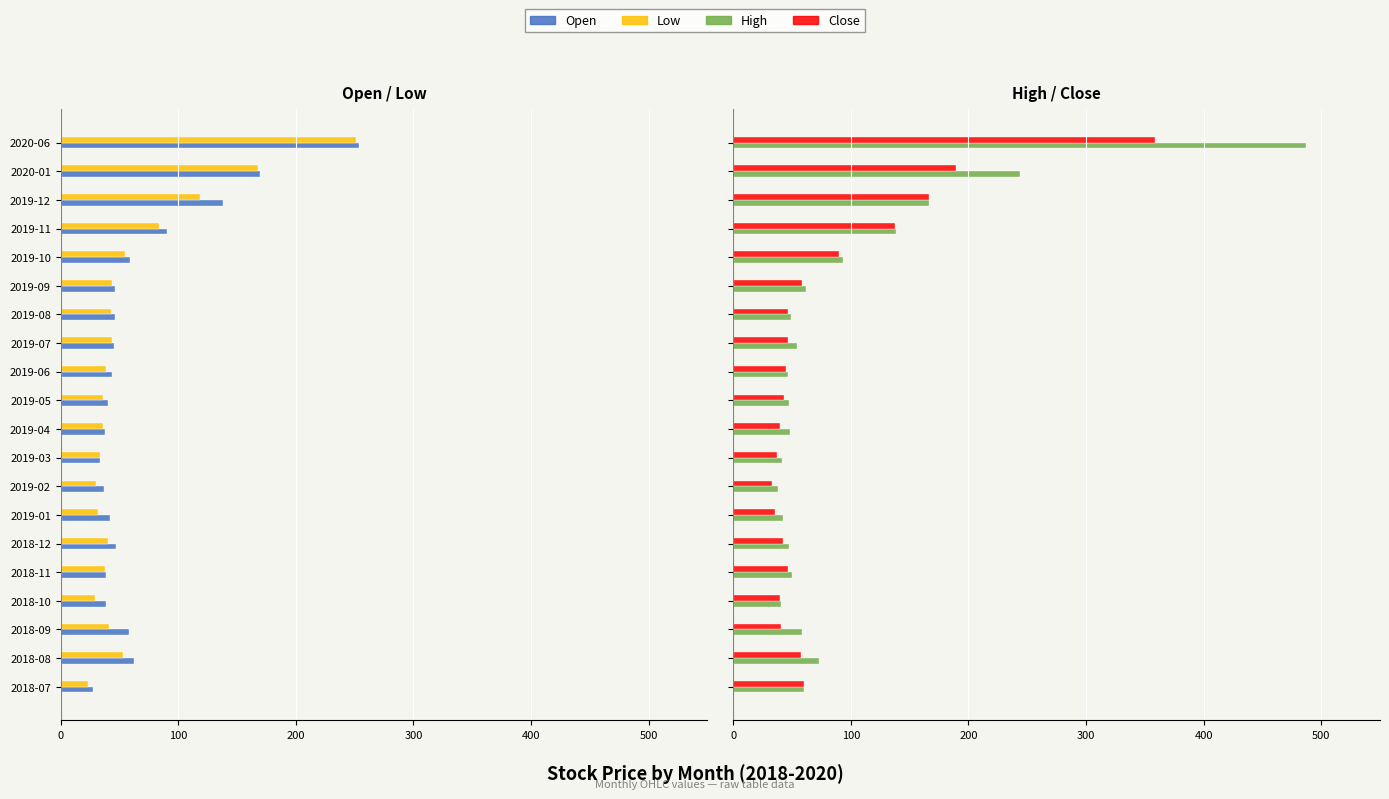

What are all the series names shown in the legend?

Open, Low, High, Close